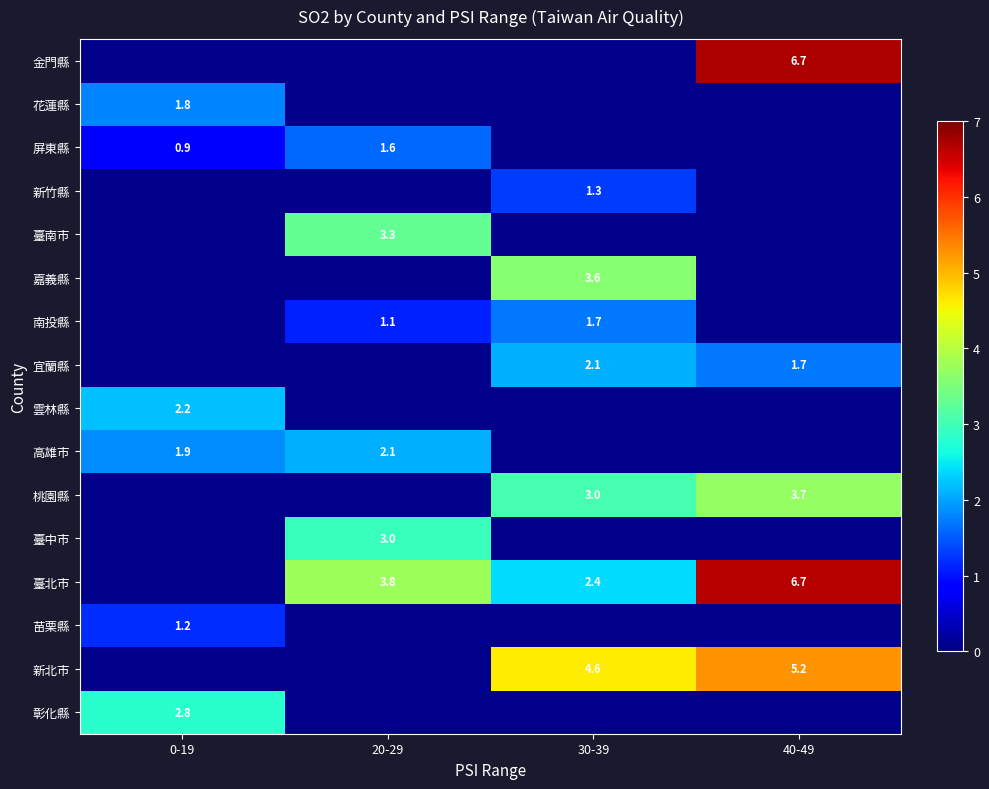

The 臺南市 series shows 5.8 at 20-29. True or false?

False